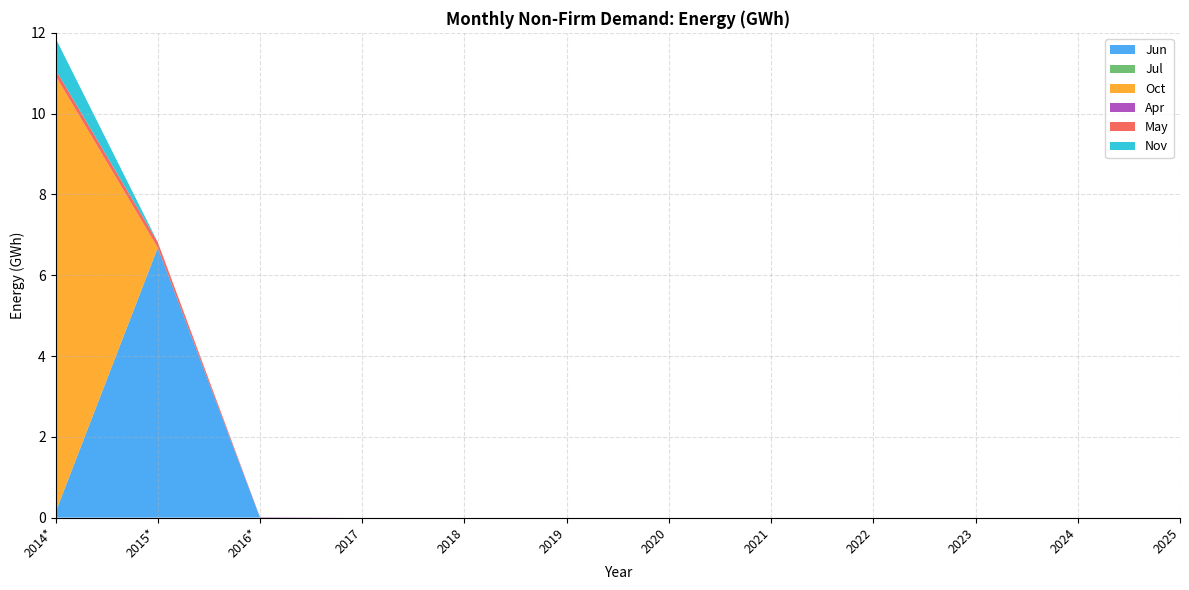

Reading left to right, extract all data points from this chart.

Jun: 2014*=0.1	2015*=6.7	2016*=0.0	2017=0.0	2018=0.0	2019=0.0	2020=0.0	2021=0.0	2022=0.0	2023=0.0	2024=0.0	2025=0.0
Jul: 2014*=0.0	2015*=0.0	2016*=0.0	2017=0.0	2018=0.0	2019=0.0	2020=0.0	2021=0.0	2022=0.0	2023=0.0	2024=0.0	2025=0.0
Oct: 2014*=10.8	2015*=0.0	2016*=0.0	2017=0.0	2018=0.0	2019=0.0	2020=0.0	2021=0.0	2022=0.0	2023=0.0	2024=0.0	2025=0.0
Apr: 2014*=0.0	2015*=0.0	2016*=0.0	2017=0.0	2018=0.0	2019=0.0	2020=0.0	2021=0.0	2022=0.0	2023=0.0	2024=0.0	2025=0.0
May: 2014*=0.1	2015*=0.1	2016*=0.0	2017=0.0	2018=0.0	2019=0.0	2020=0.0	2021=0.0	2022=0.0	2023=0.0	2024=0.0	2025=0.0
Nov: 2014*=0.8	2015*=0.0	2016*=0.0	2017=0.0	2018=0.0	2019=0.0	2020=0.0	2021=0.0	2022=0.0	2023=0.0	2024=0.0	2025=0.0